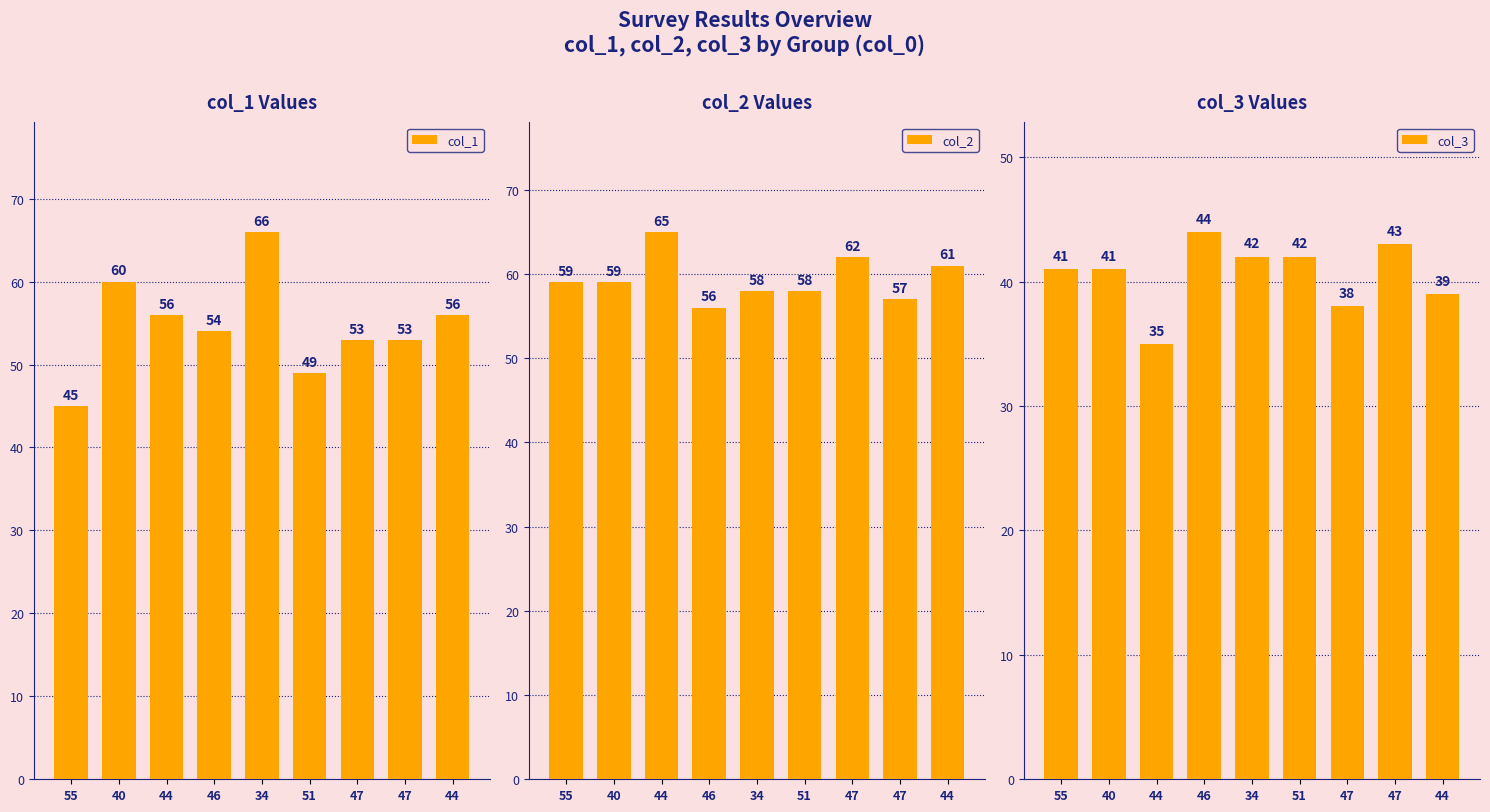

Reading left to right, list all the values displayed in this chart.

col_1: 55=45	40=60	44=56	46=54	34=66	51=49	47=53	47=53	44=56
col_2: 55=59	40=59	44=65	46=56	34=58	51=58	47=62	47=57	44=61
col_3: 55=41	40=41	44=35	46=44	34=42	51=42	47=38	47=43	44=39